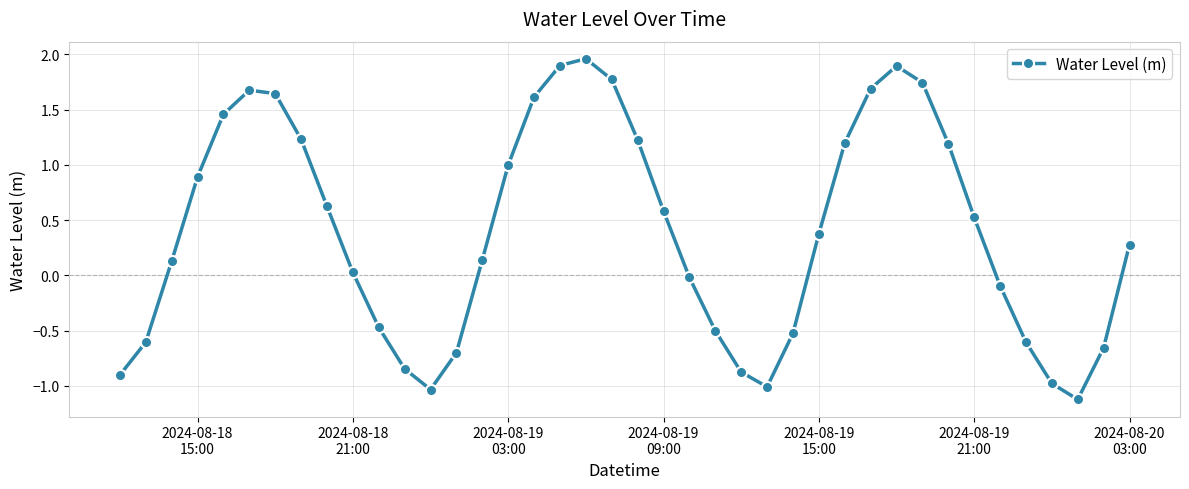

What is the value of the 27th point from the left?

-0.5